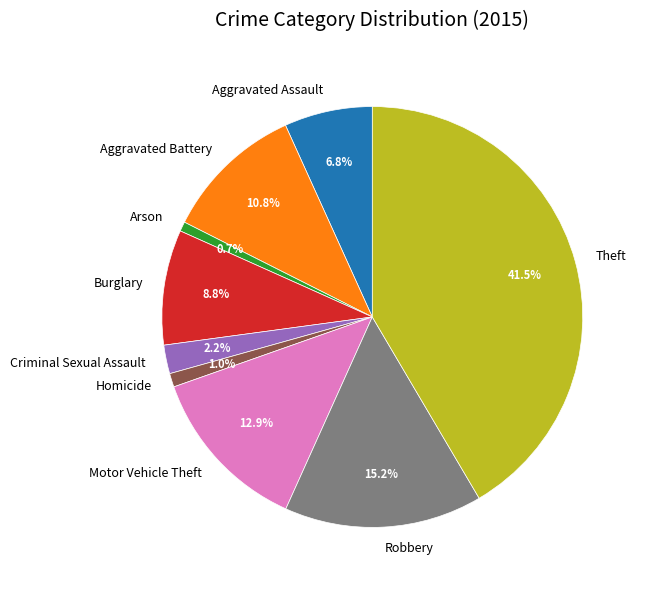

What is the ratio of the value at Burglary to the value at Criminal Sexual Assault?

4.0